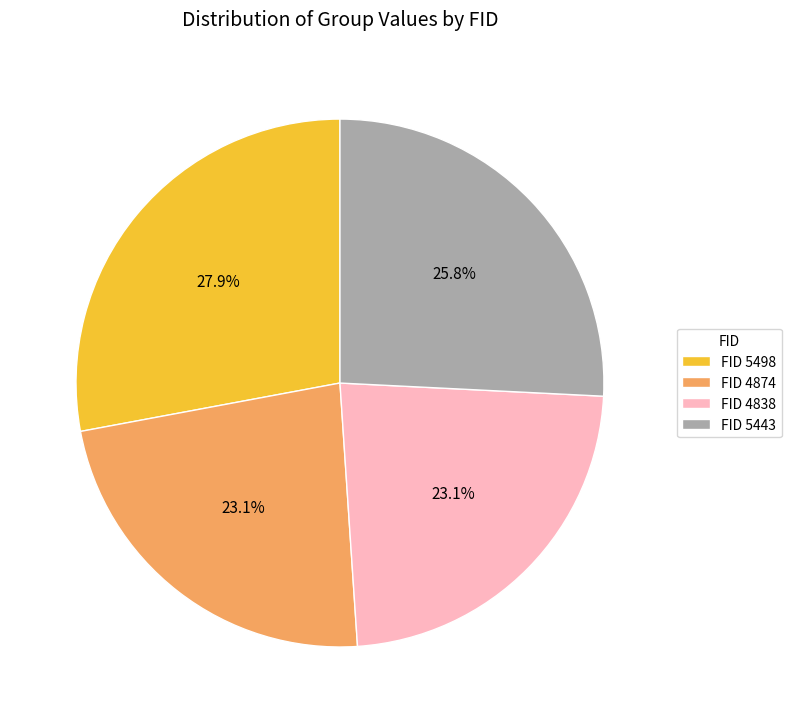

Do FID 5498 and FID 4874 together represent more than half of the pie?

Yes